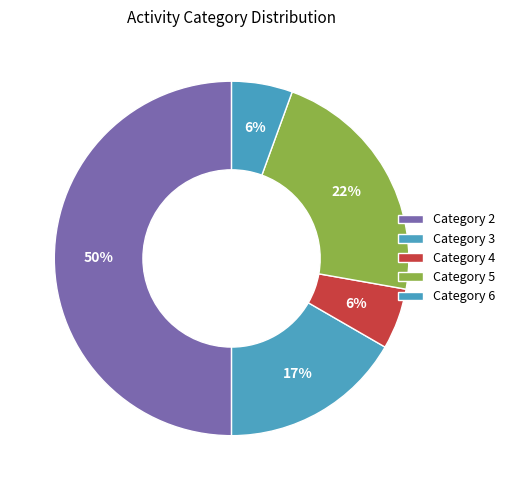

Which category has the biggest portion of the pie?

2